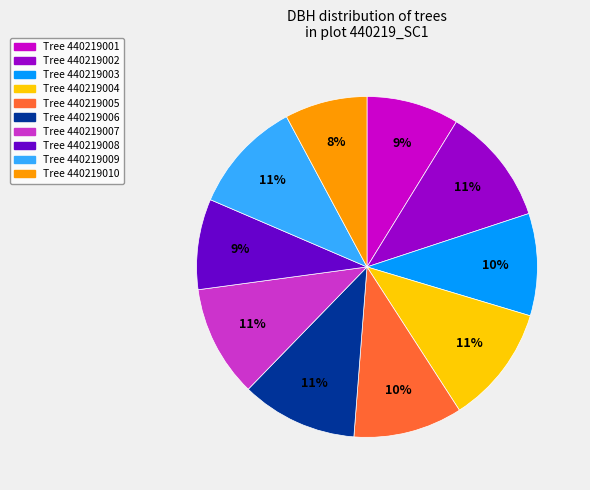

Is there any slice that represents more than half of the pie?

No